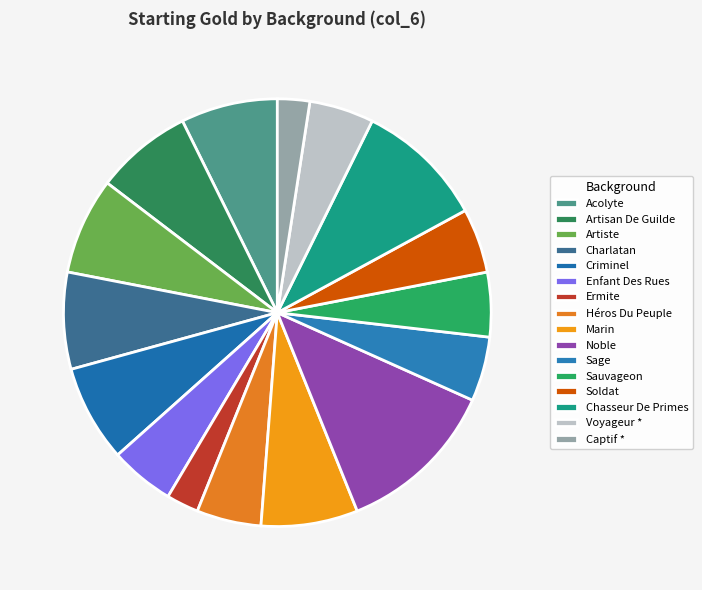

How many slices are in this pie chart?

16